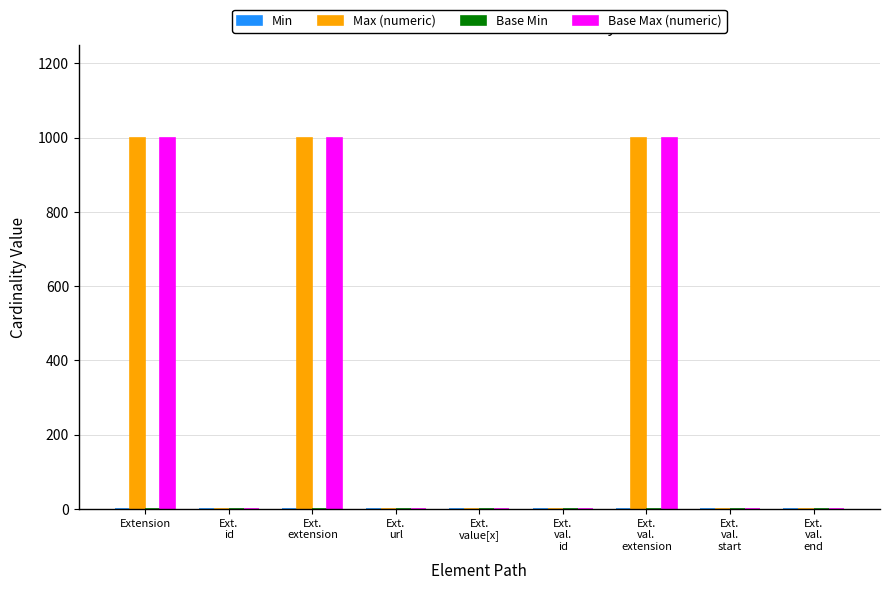

How many data points in Max (numeric) are above 1?

3